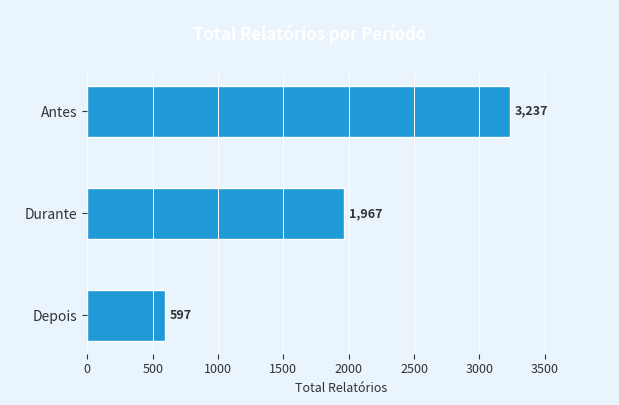

Are the bars grouped side by side (vs. stacked)?

No